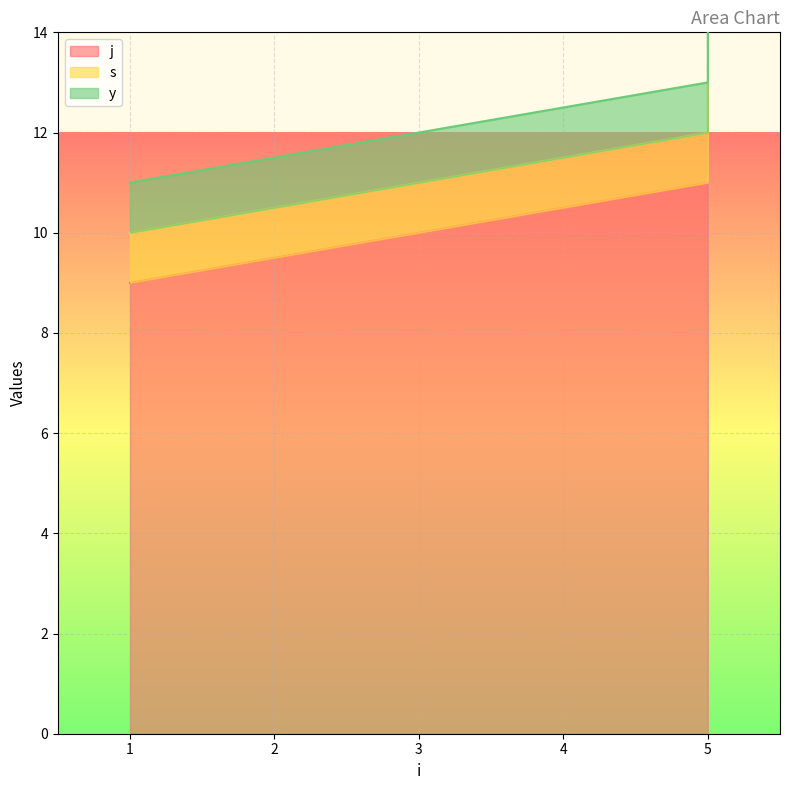

How many lines are shown in the chart?

3